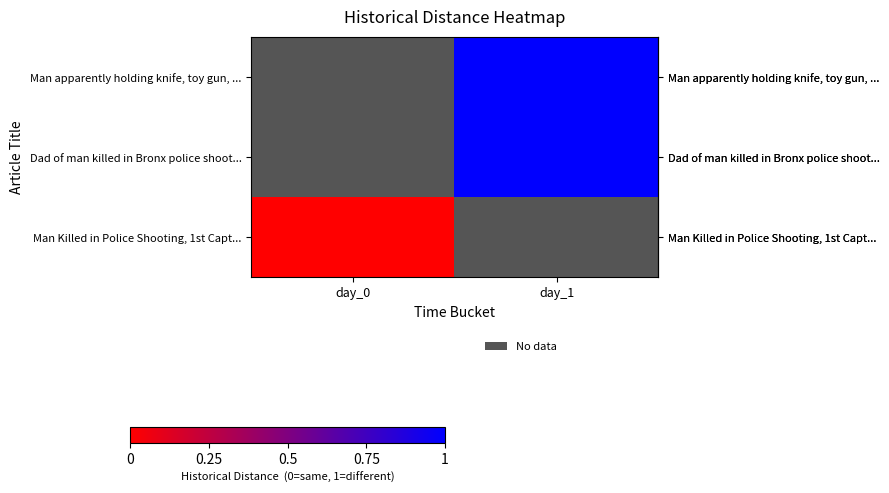

The value of row_0 at day_1 is 1.0. True or false?

True